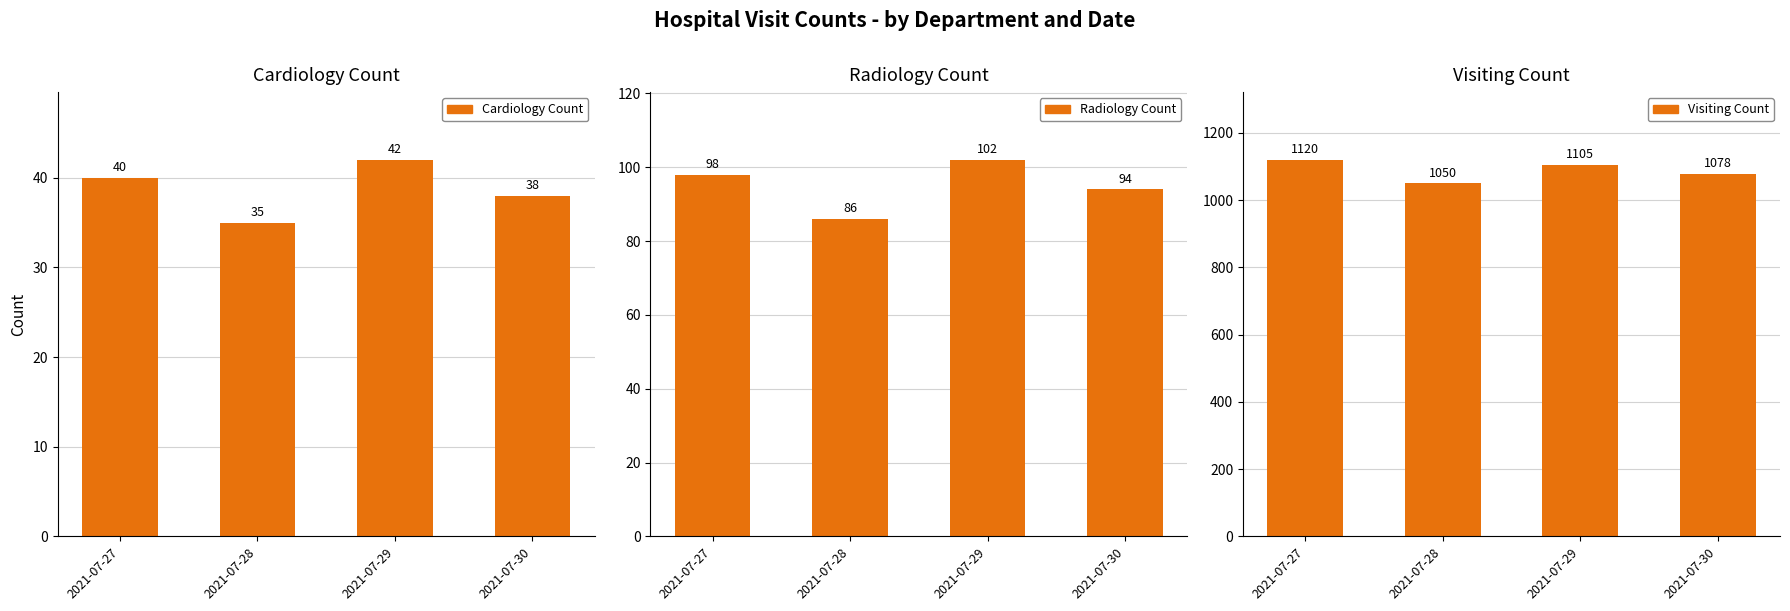

What is the difference between the maximum and minimum values in the Radiology Count series?

16